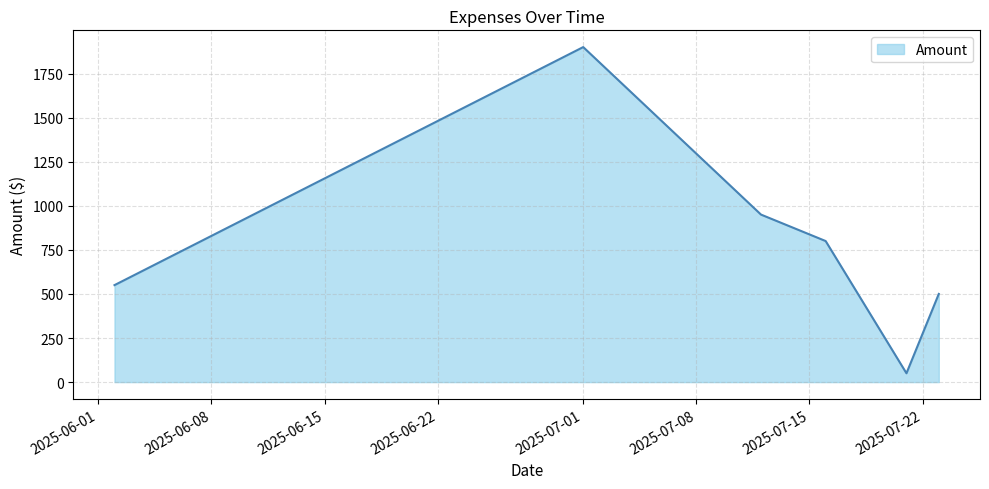

How many interior local peaks (higher than both neighbors) does the data have?

1